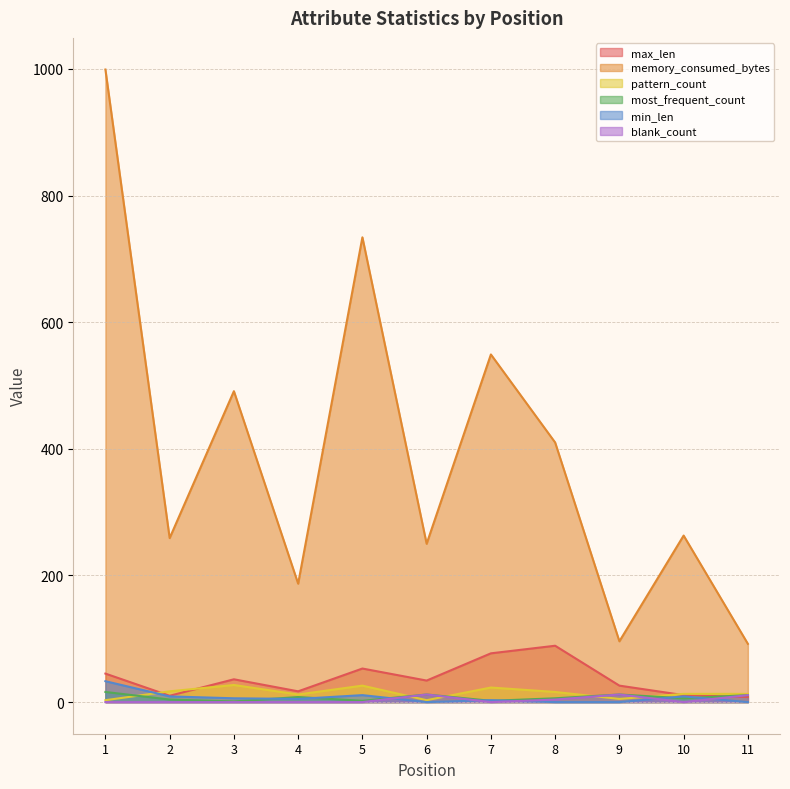

What is the approximate value of memory_consumed_bytes at 4, to the nearest 10?

190